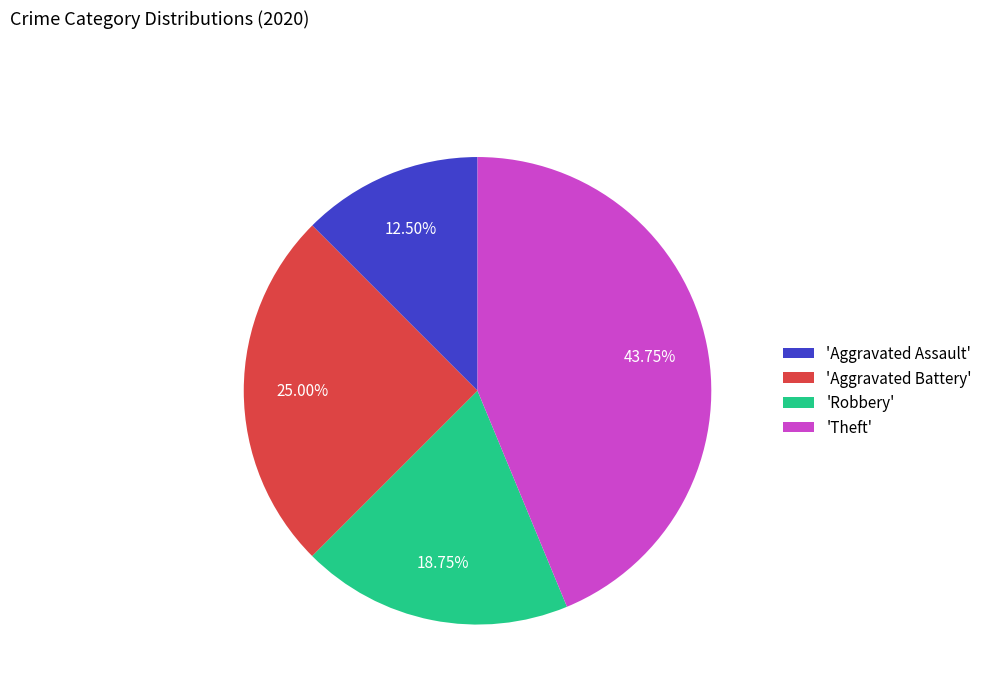

Do 'Aggravated Assault' and 'Robbery' together represent more than half of the pie?

No